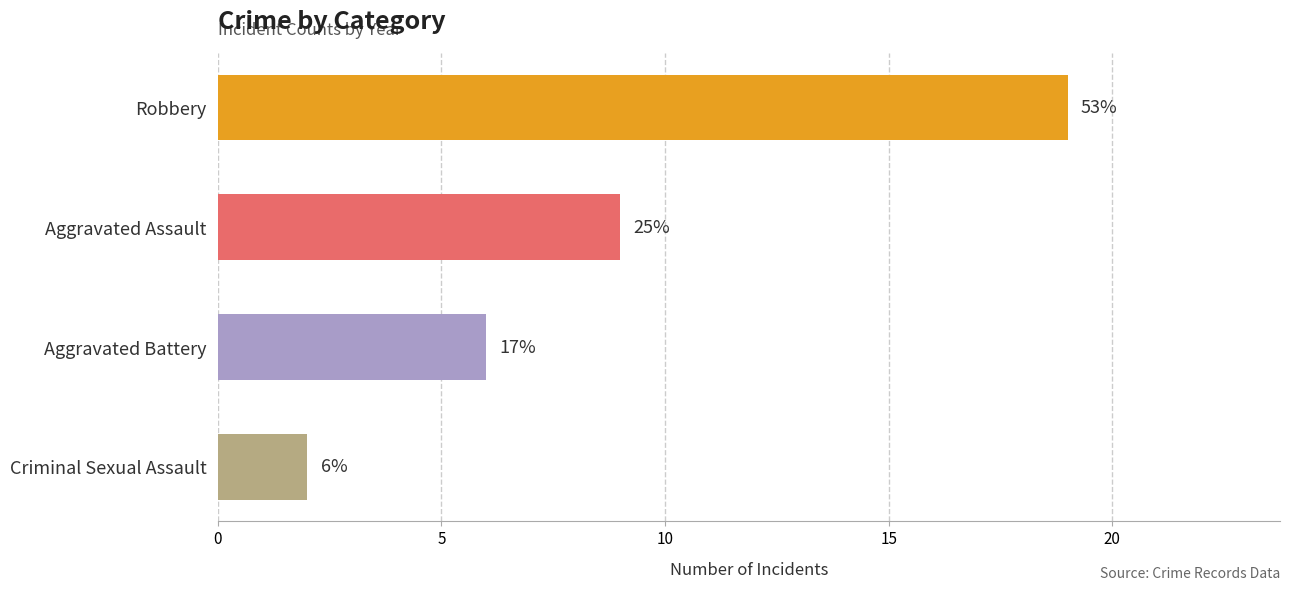

Does the chart contain any negative values?

No